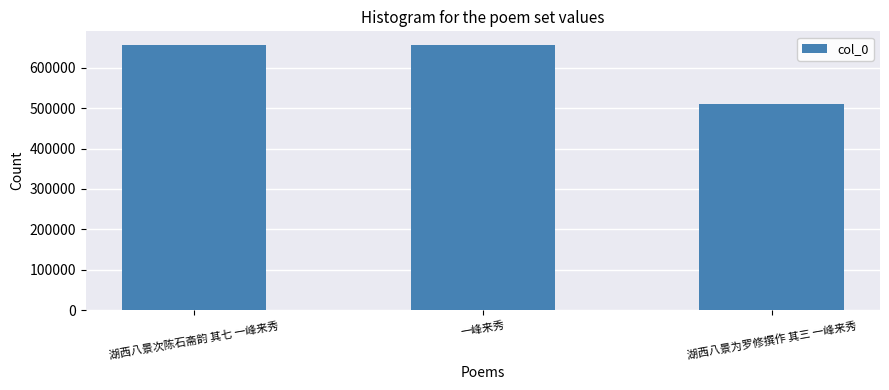

How many distinct data groups are displayed?

1